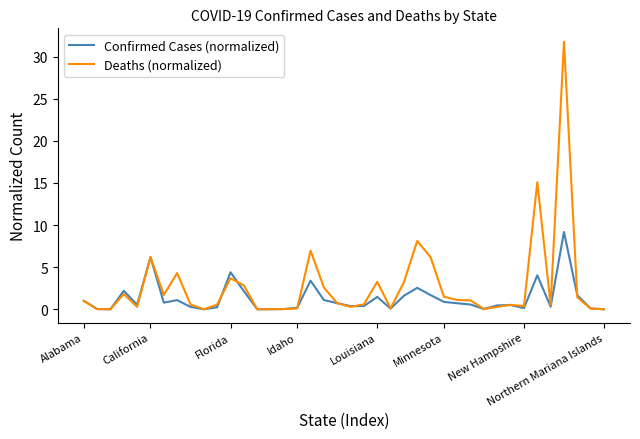

Which series has the largest total across all categories?

Deaths (normalized)